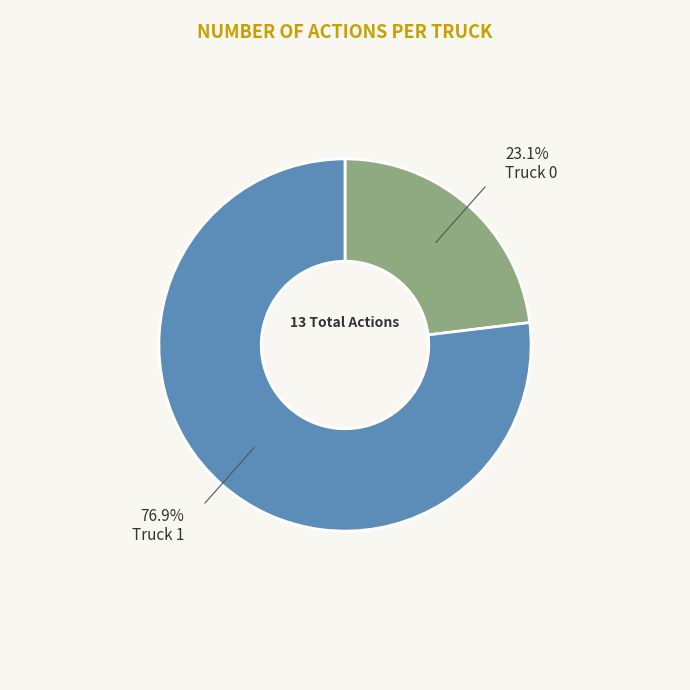

To the nearest percent, what is the difference between the largest and smallest slice percentages?

54%